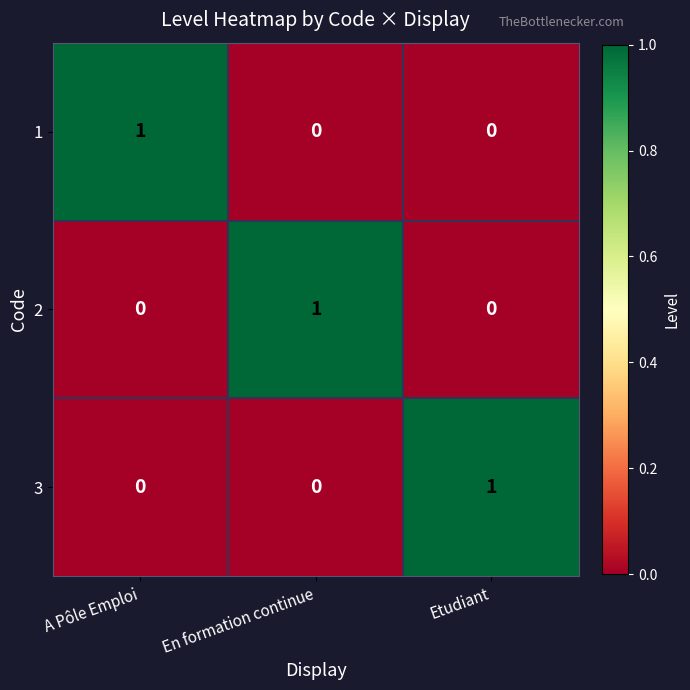

The value of 1 at En formation continue is -1. True or false?

False